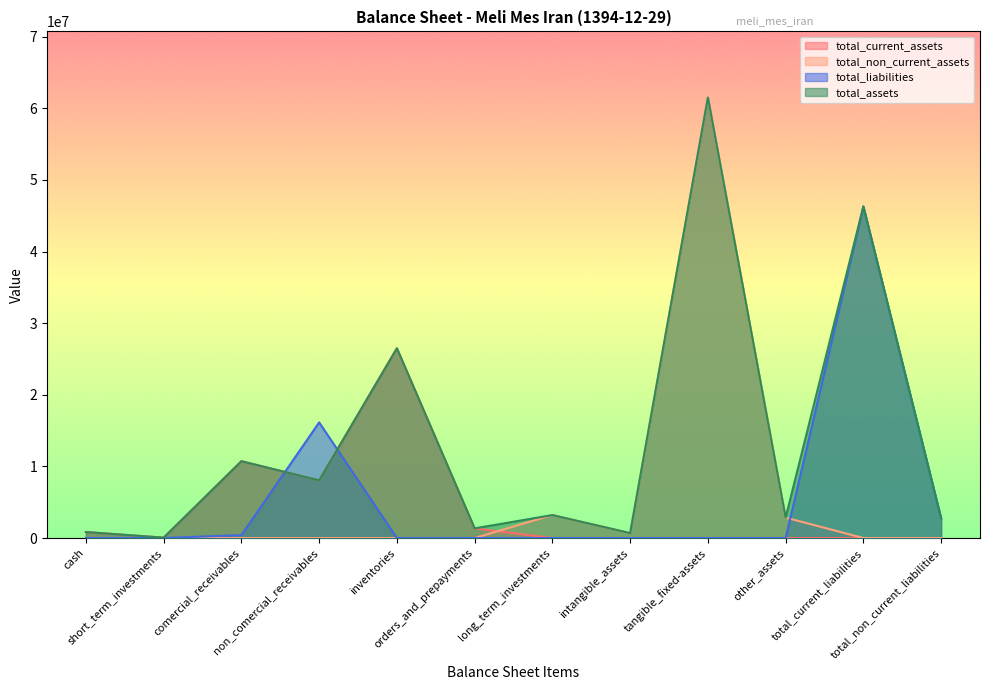

What are all the series names shown in the legend?

total_current_assets, total_non_current_assets, total_liabilities, total_assets